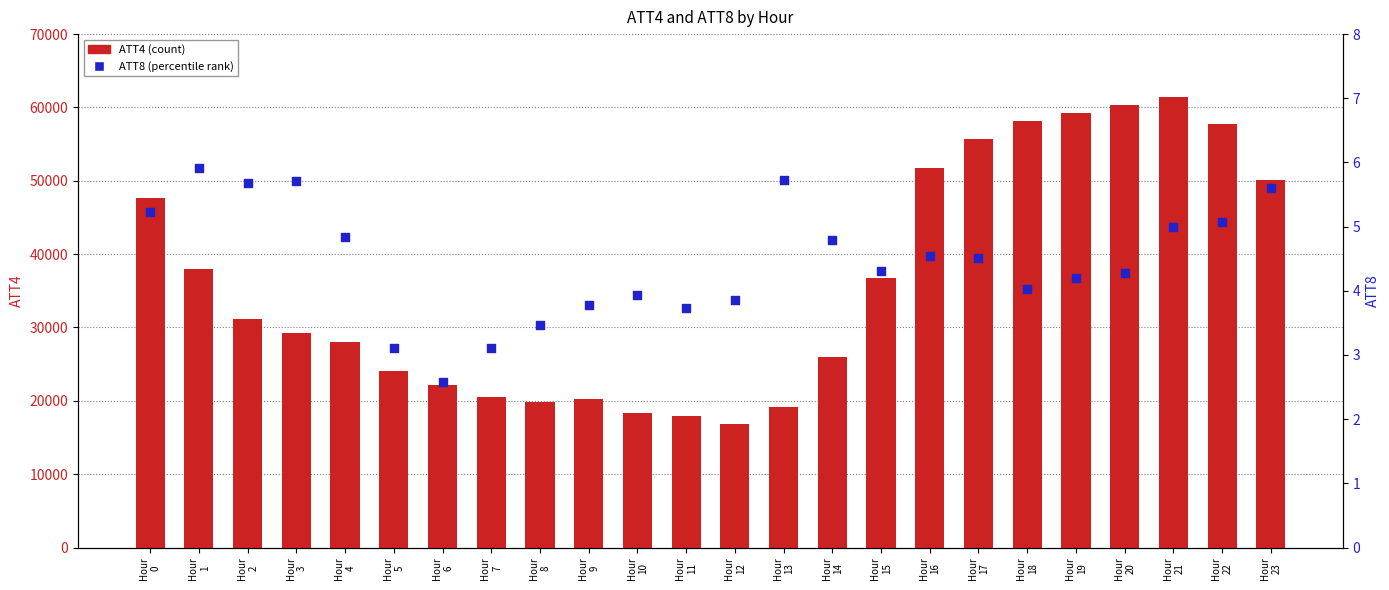

Is the value of ATT4 at Hour
20 greater than the value of ATT8 at Hour
8?

Yes